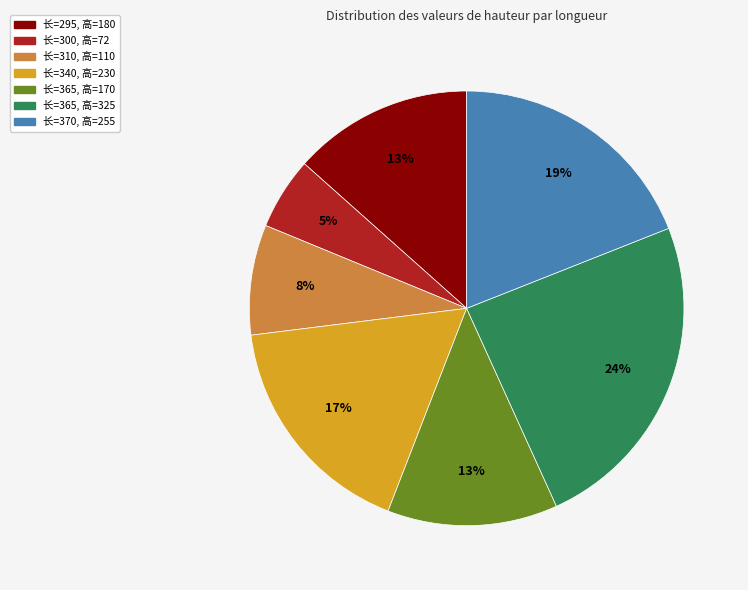

To the nearest percent, what is the difference between the largest and smallest slice percentages?

19%